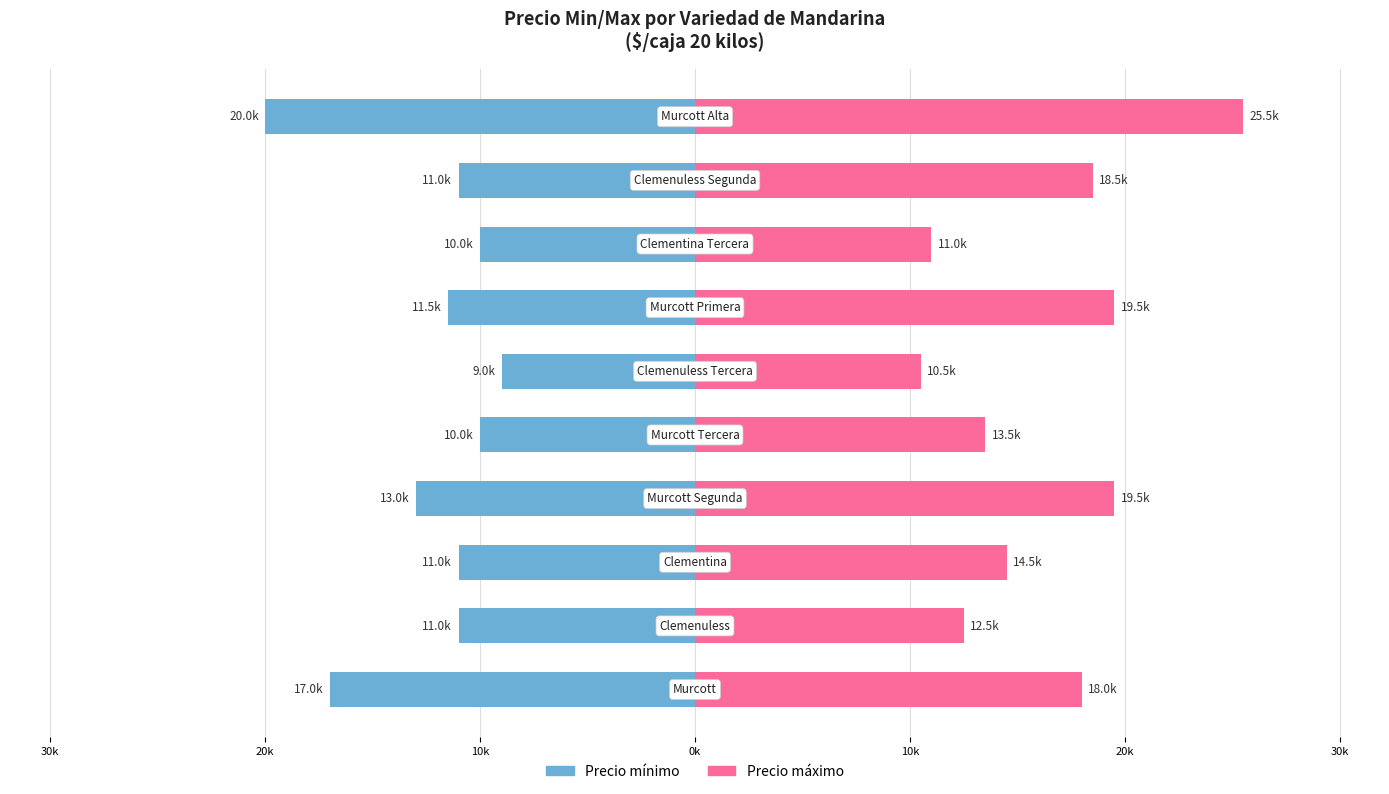

True or false: Precio mínimo has a value of -20.0 at 9.

True